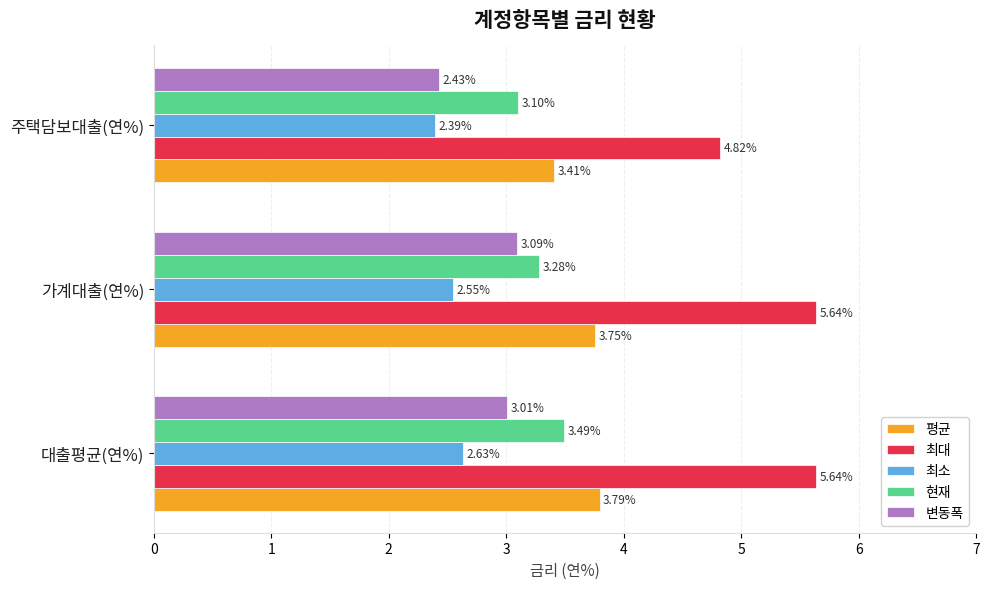

Where is 현재 nearest to the value 3?

주택담보대출(연%)